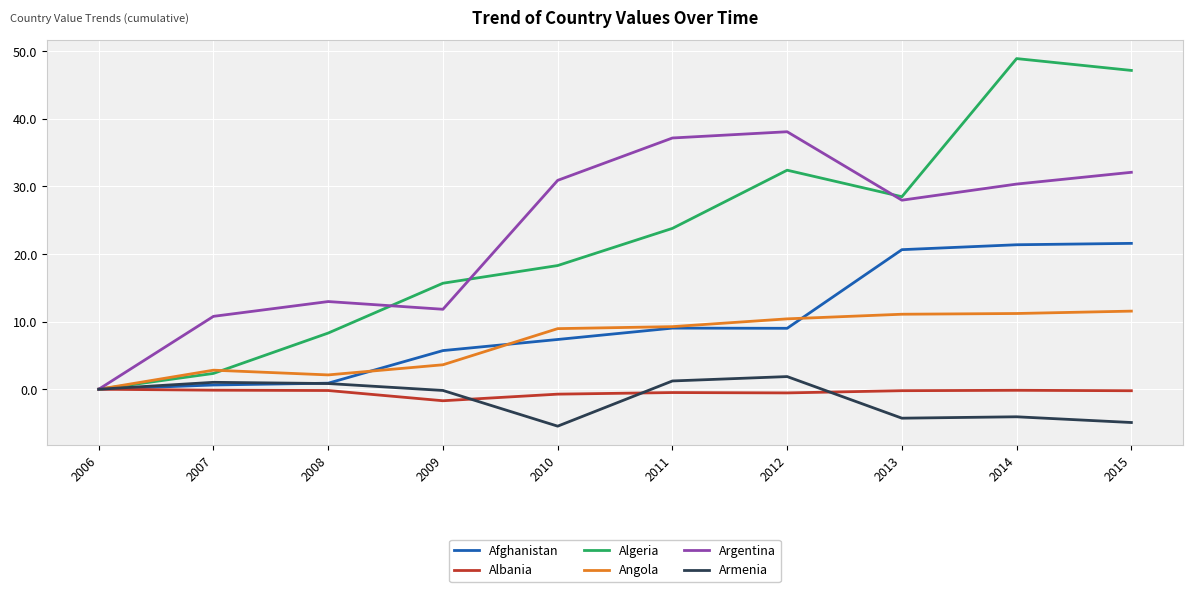

Which series has the widest spread of values?

Algeria